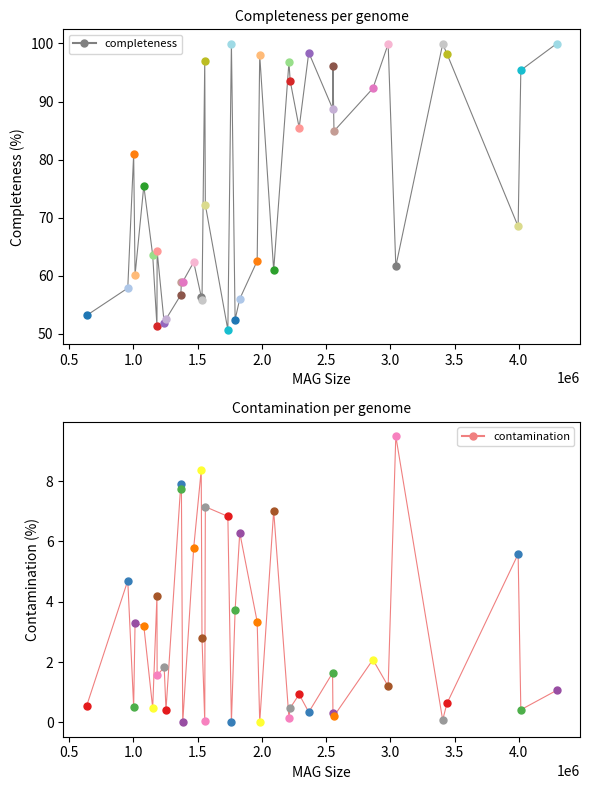

How many categories are shown in the chart?

40